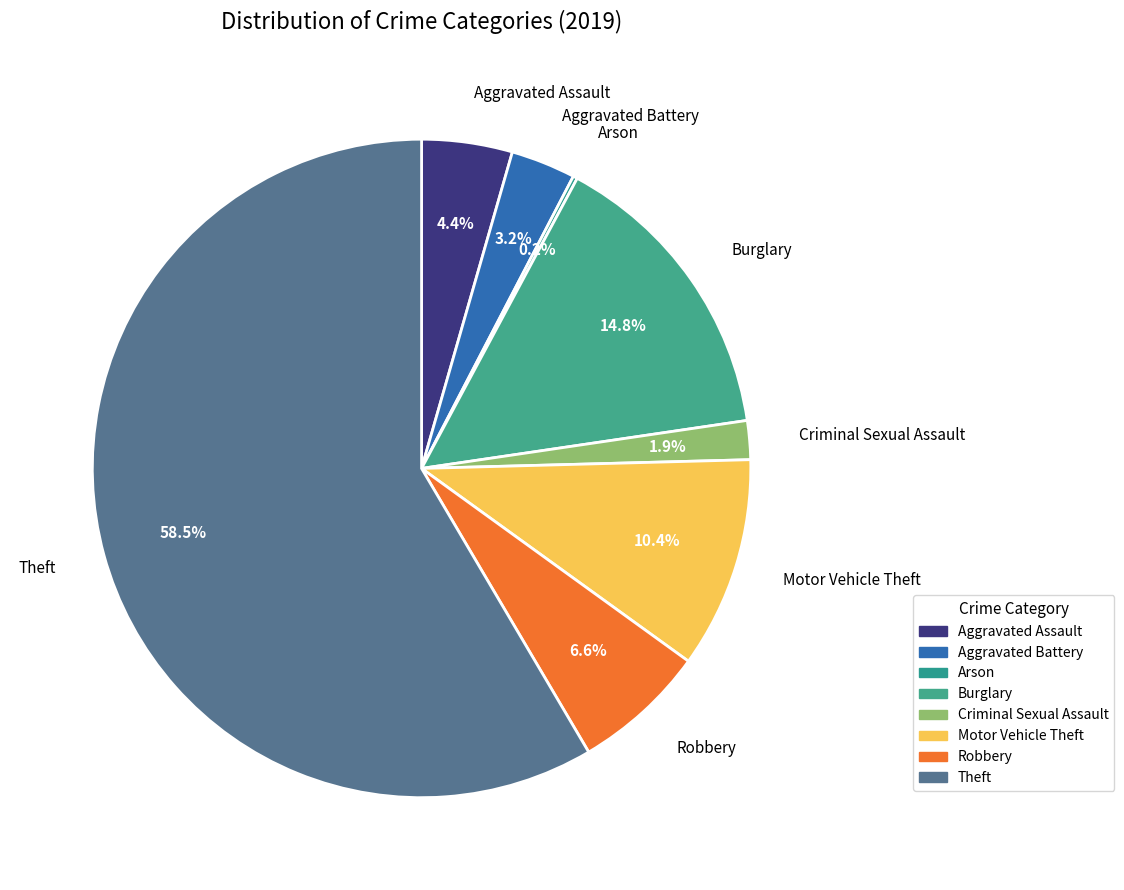

Which slice represents more than half of the pie?

Theft